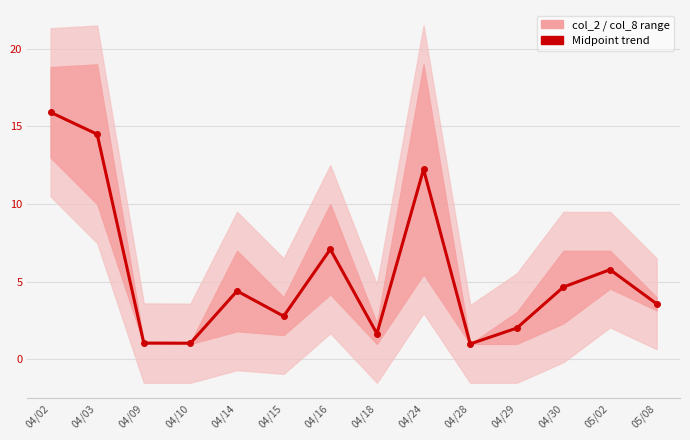

Reading left to right, extract all data points from this chart.

04/02=15.9	04/03=14.5	04/09=1.1	04/10=1.0	04/14=4.4	04/15=2.8	04/16=7.1	04/18=1.7	04/24=12.2	04/28=1.0	04/29=2.0	04/30=4.7	05/02=5.8	05/08=3.6